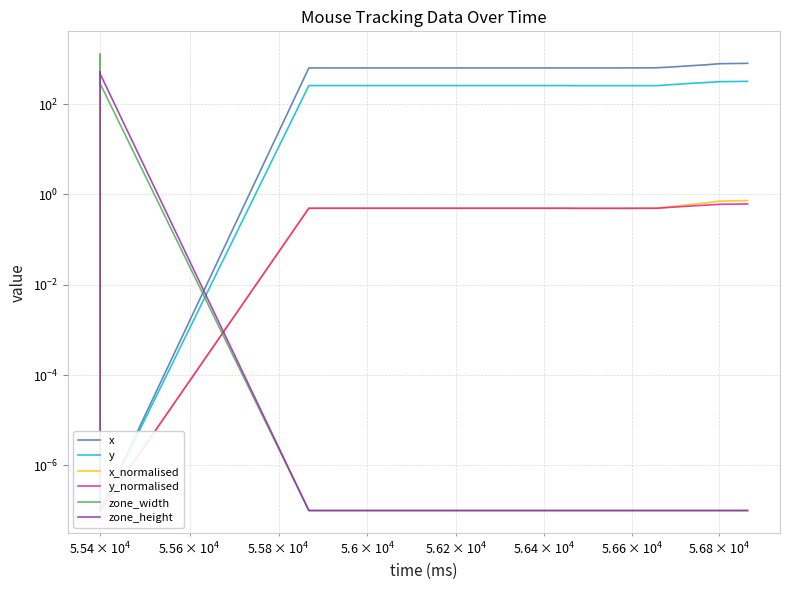

True or false: x and y intersect in this chart.

False